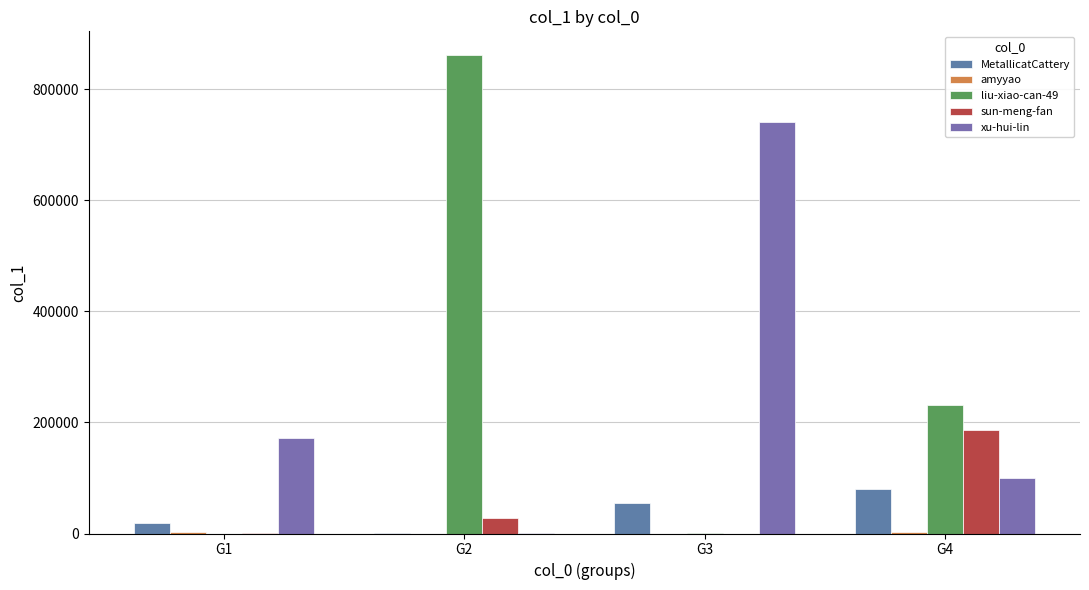

The MetallicatCattery series shows 54074 at G3. True or false?

True